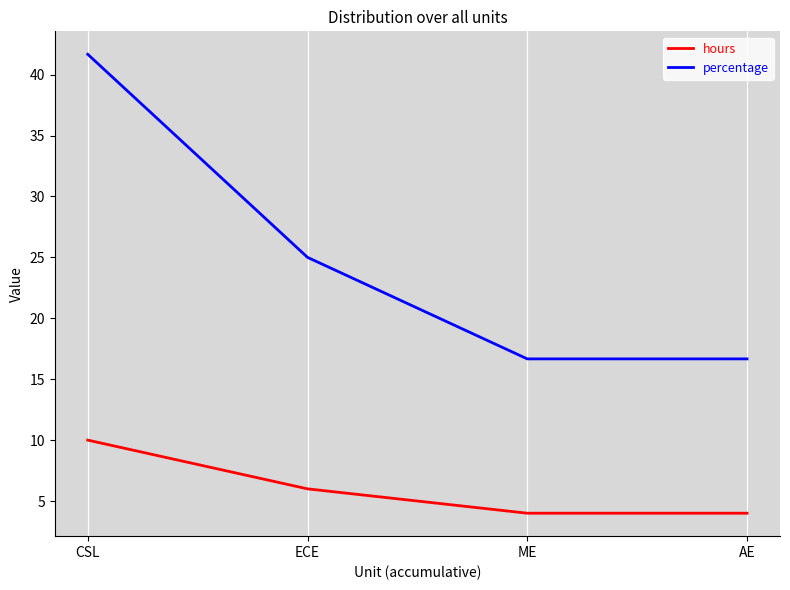

Reading left to right, list all the values displayed in this chart.

hours: 10.0	6.0	4.0	4.0
percentage: 41.7	25.0	16.7	16.7